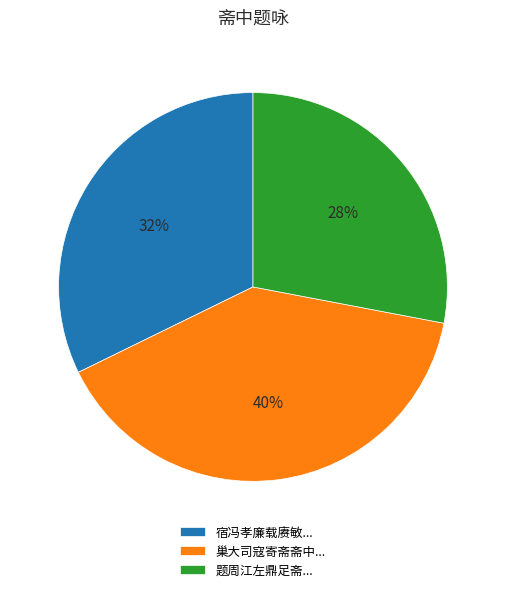

Approximately how many times larger is the value at 题周江左鼎足斋... compared to 巢大司寇寄斋斋中...?

0.7